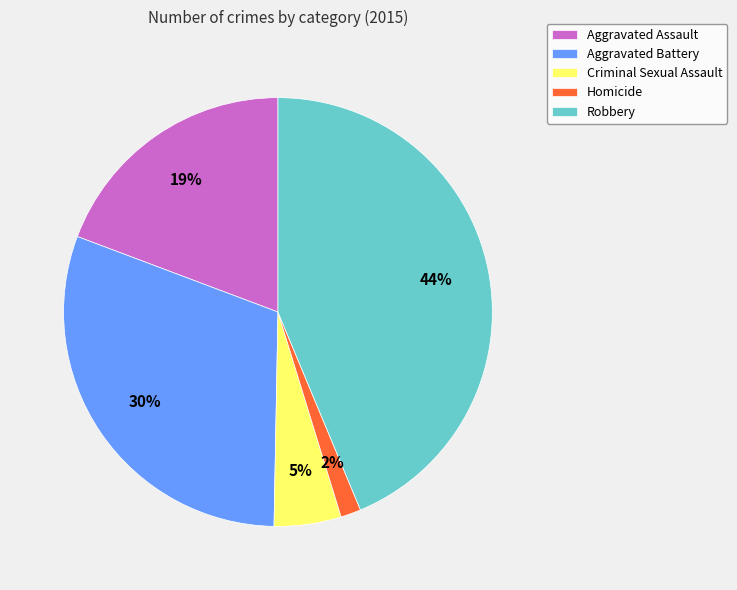

True or false: Aggravated Battery accounts for 44% of the total.

False